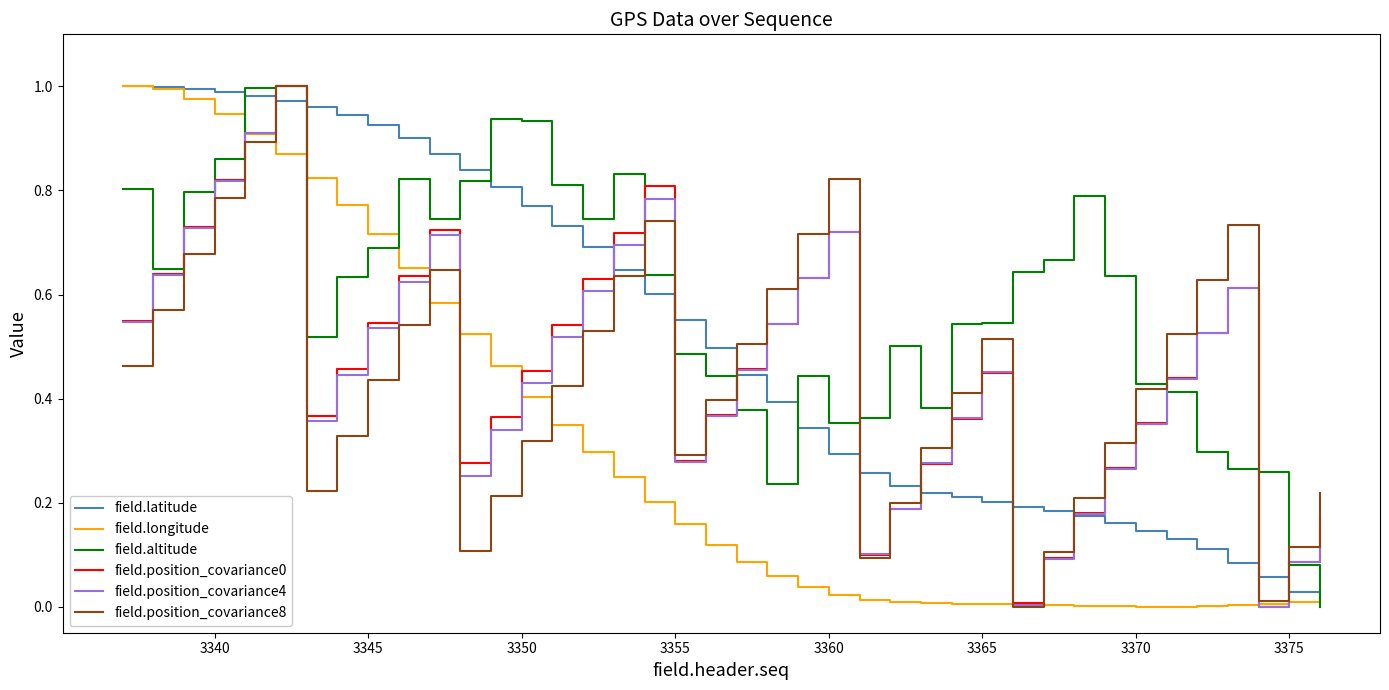

Which series has the largest total across all categories?

field.altitude